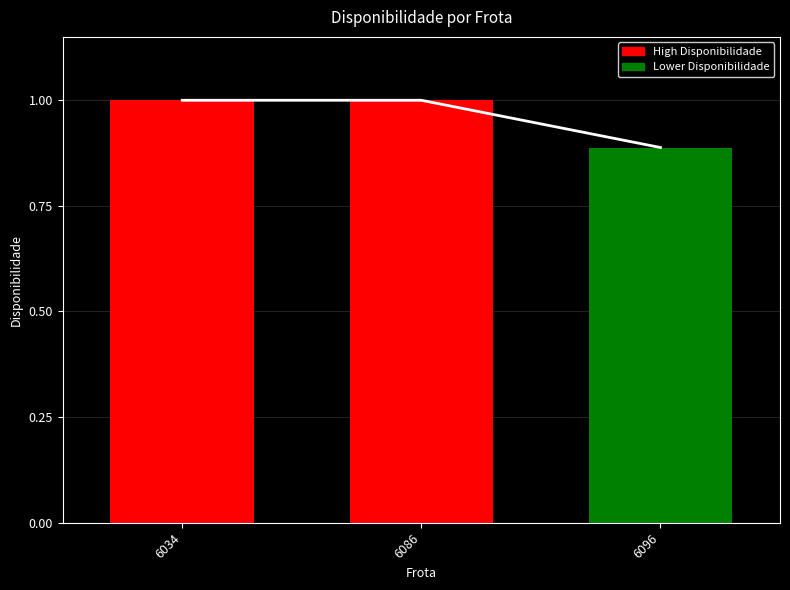

List the labels in order of value, smallest first.

6096, 6086, 6034